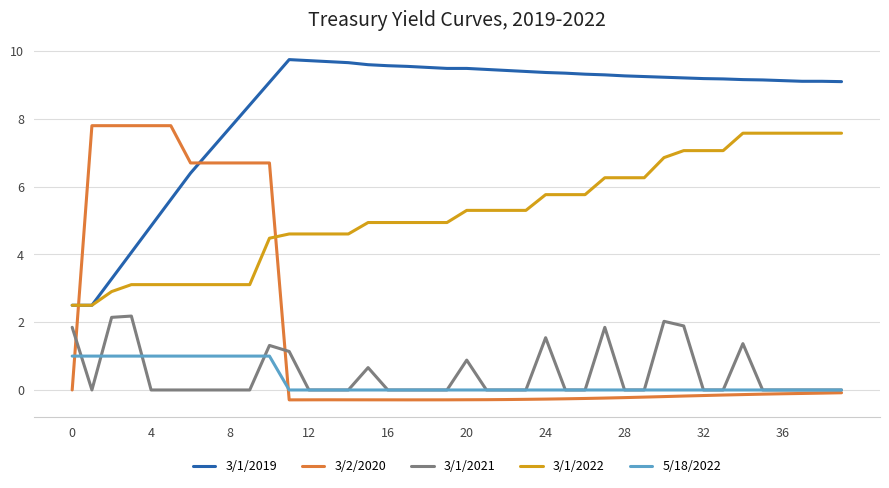

What is the smallest value displayed?

-0.3